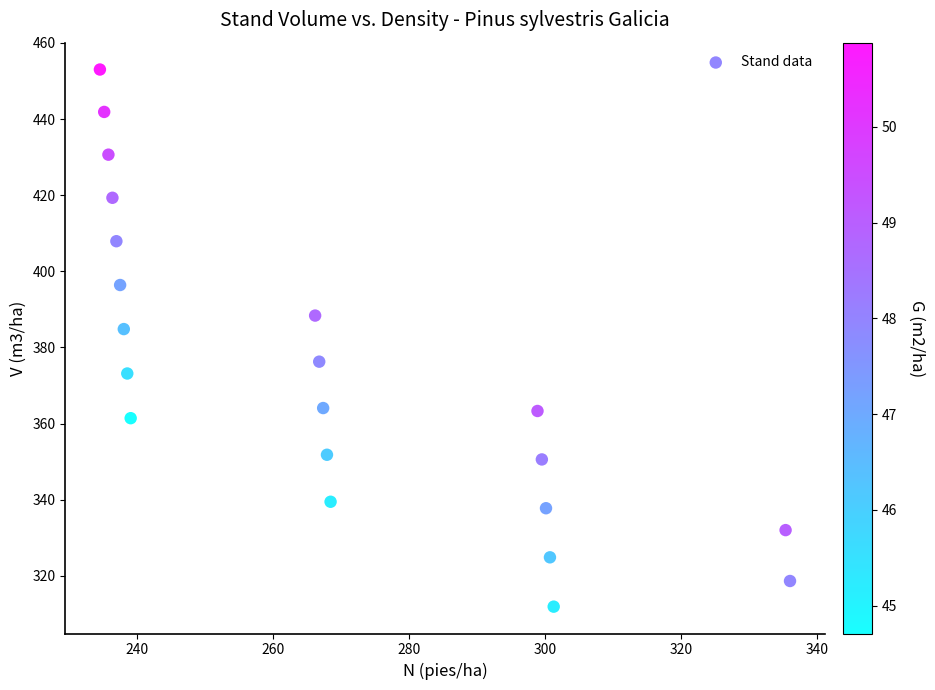

What Y value in the scatter plot is closest to 382?

384.8